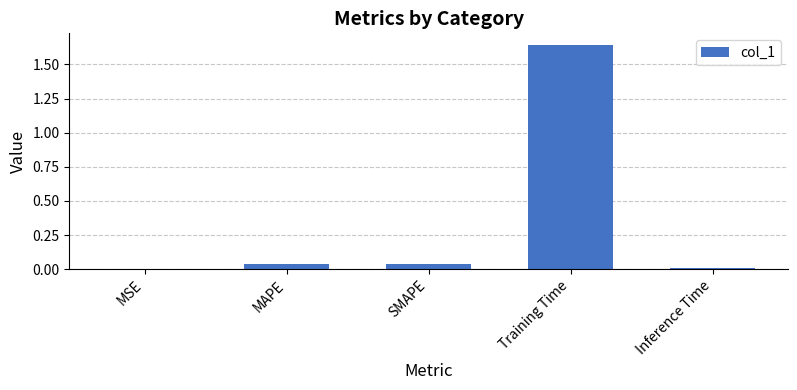

Are the bars horizontal?

No